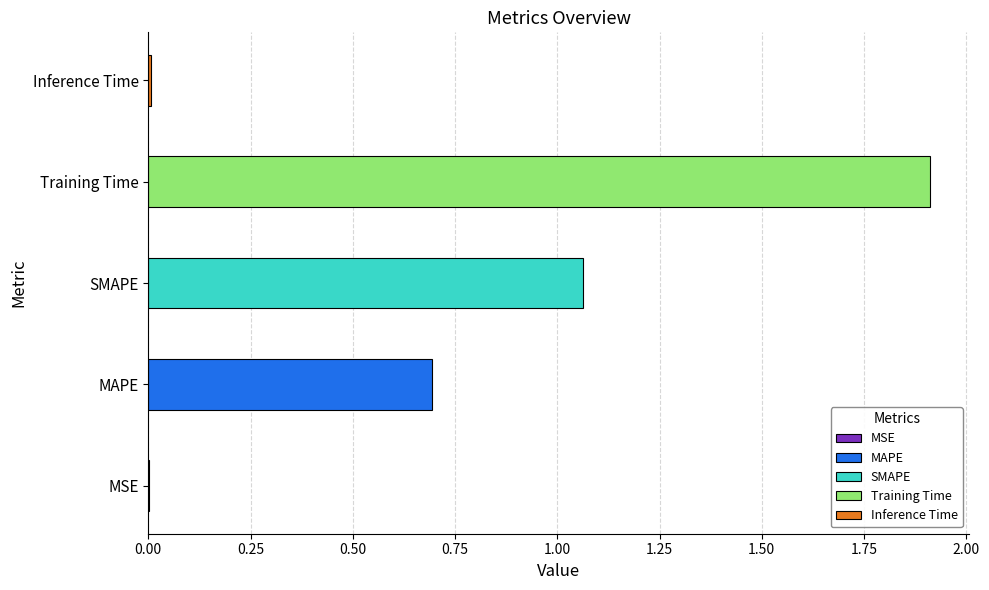

The value at Training Time is 3.3. True or false?

False